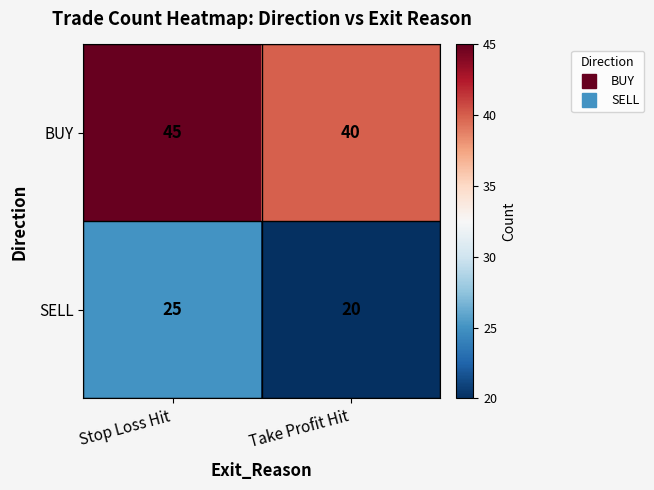

Rank the categories by BUY value from lowest to highest.

Take Profit Hit, Stop Loss Hit